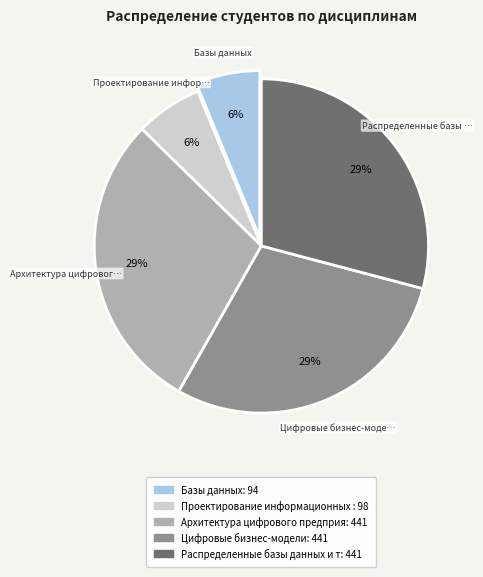

To the nearest percent, what is the difference between the largest and smallest slice percentages?

23%